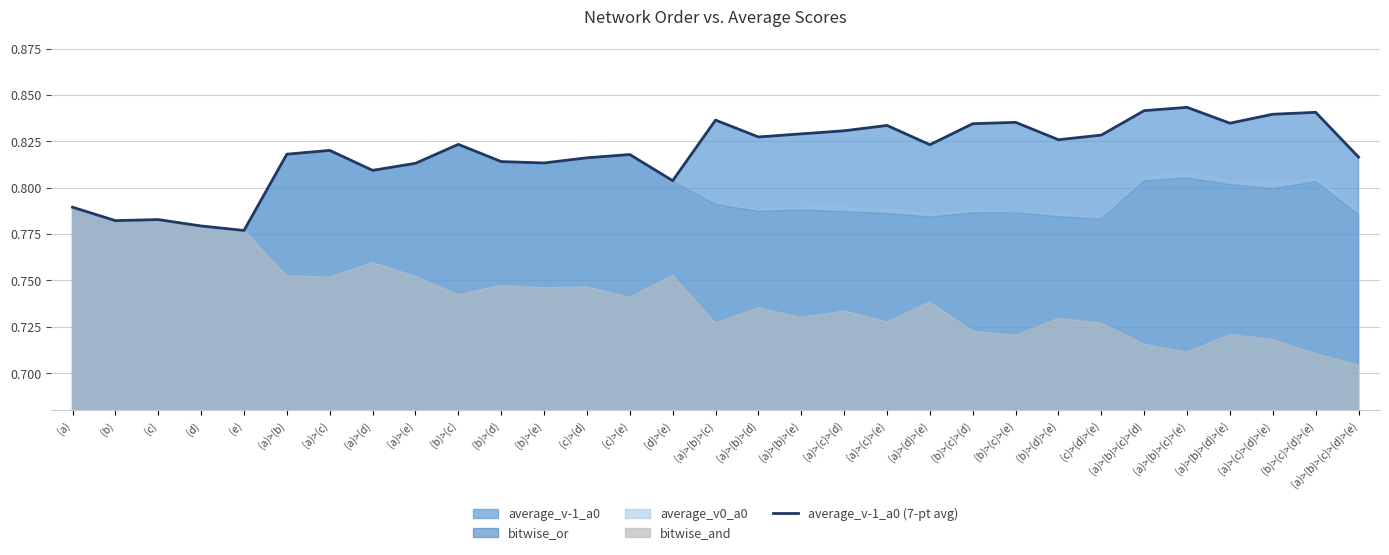

Rank the categories by value from highest to lowest.

(a)>(b)>(c)>(e), (a)>(b)>(c)>(d), (b)>(c)>(d)>(e), (a)>(c)>(d)>(e), (a)>(b)>(c), (b)>(c)>(e), (a)>(b)>(d)>(e), (b)>(c)>(d), (a)>(c)>(e), (a)>(c)>(d), (a)>(b)>(e), (c)>(d)>(e), (a)>(b)>(d), (b)>(d)>(e), (b)>(c), (a)>(d)>(e), (a)>(c), (a)>(b), (c)>(e), (a)>(b)>(c)>(d)>(e), (c)>(d), (b)>(d), (b)>(e), (a)>(e), (a)>(d), (d)>(e), (a), (c), (b), (d), (e)